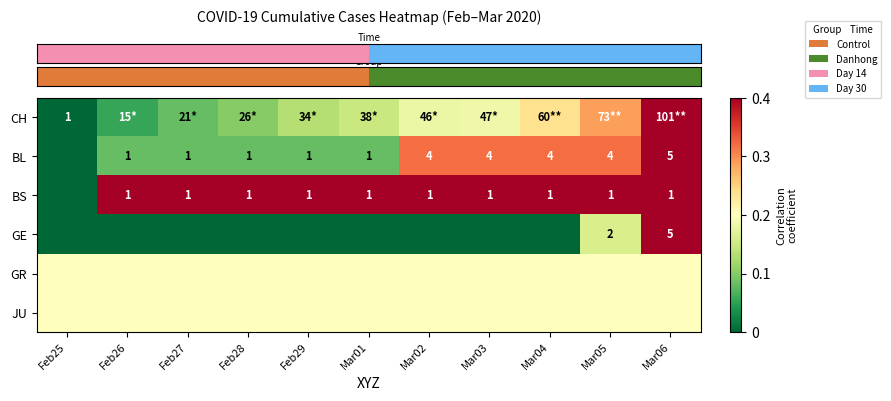

True or false: row_2 has a value of 1.0 at Feb26.

True